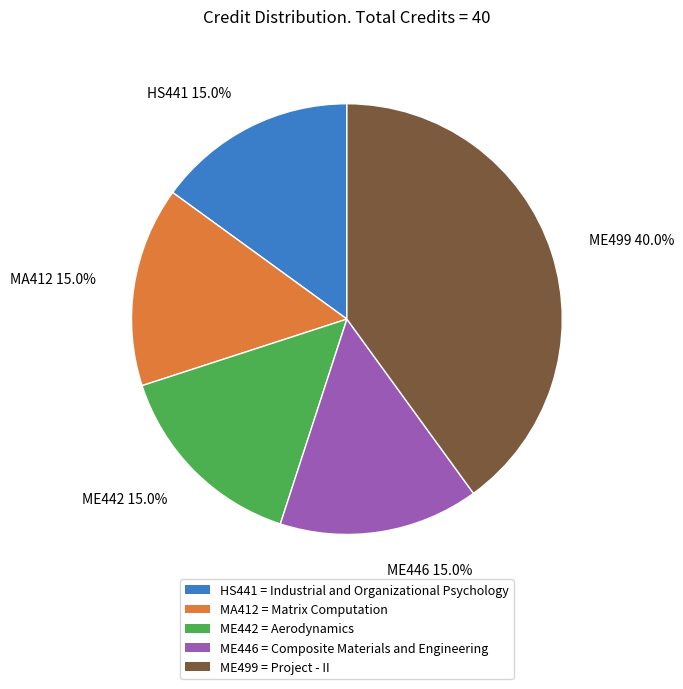

How many segments does this pie chart have?

5